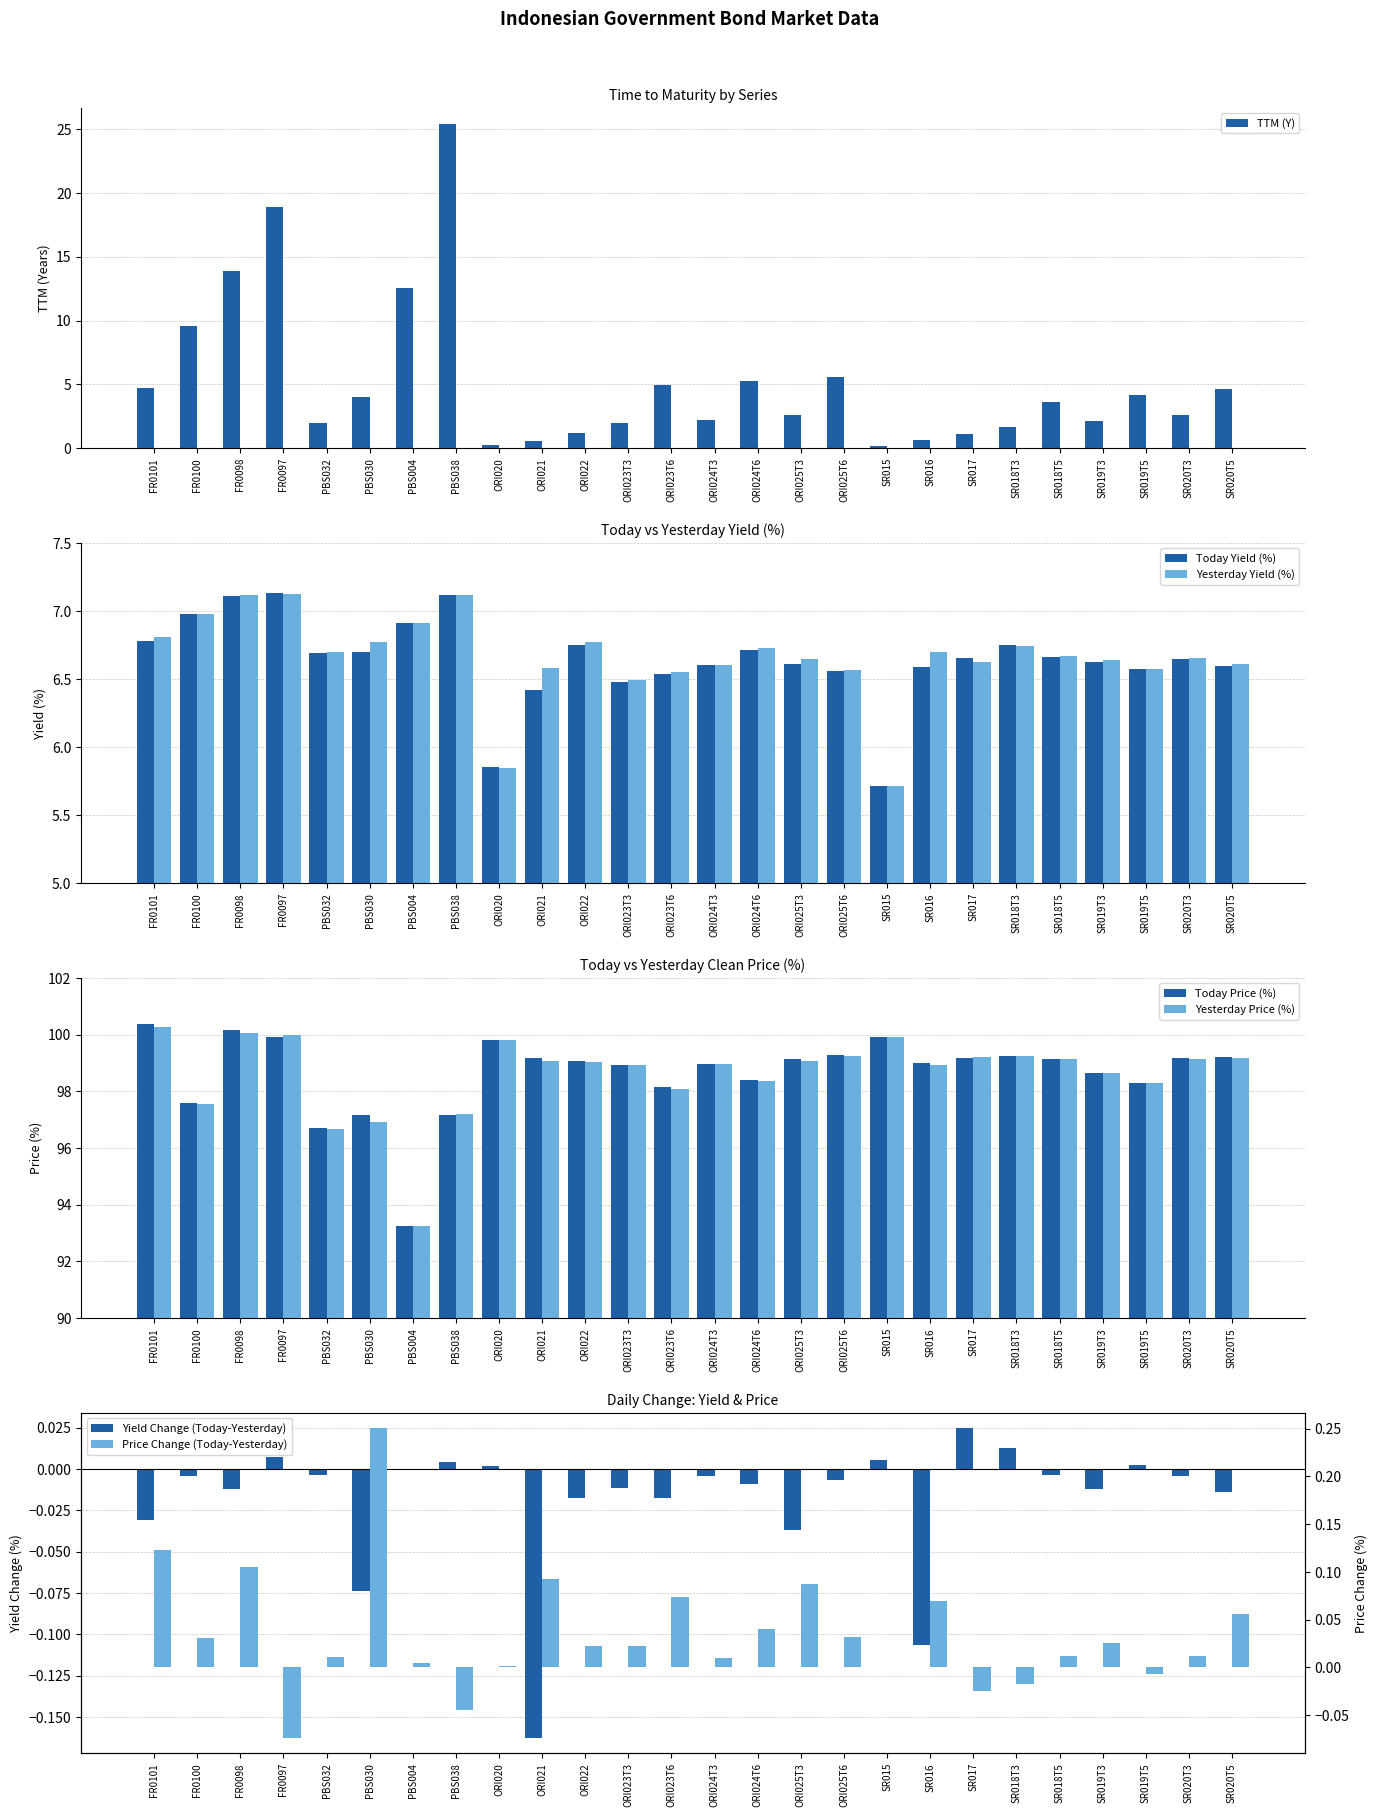

Which category has the lowest value in the Today Yield (%) series?

SR015